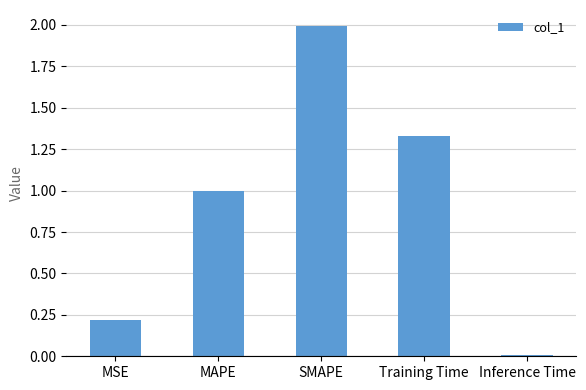

What is the greatest value displayed?

2.0